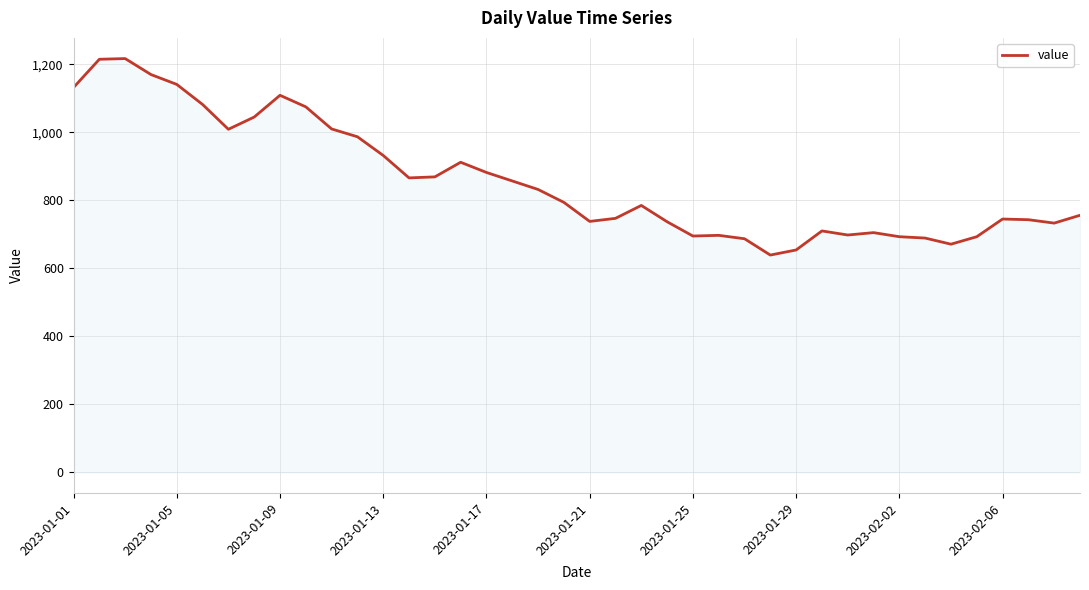

What is the greatest value displayed?

1217